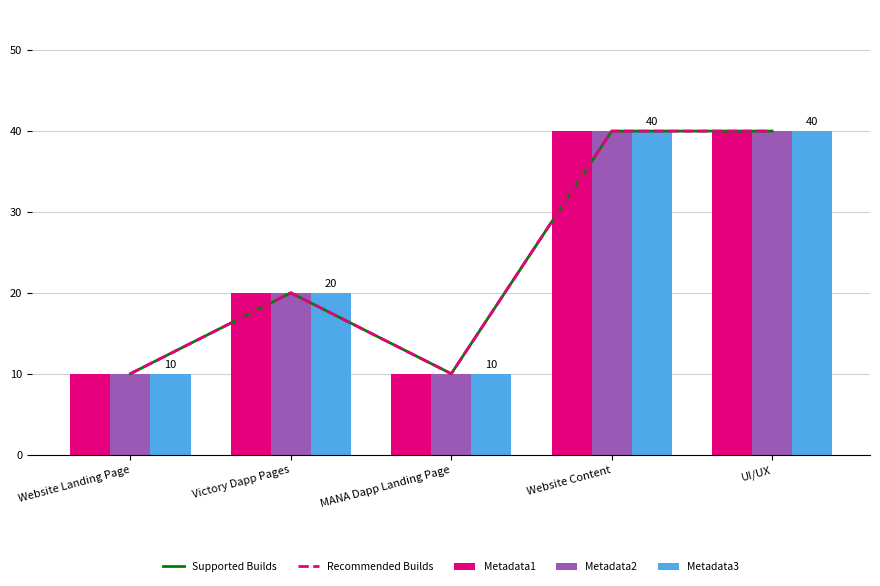

The Metadata1 series shows 5 at Website Landing Page. True or false?

False